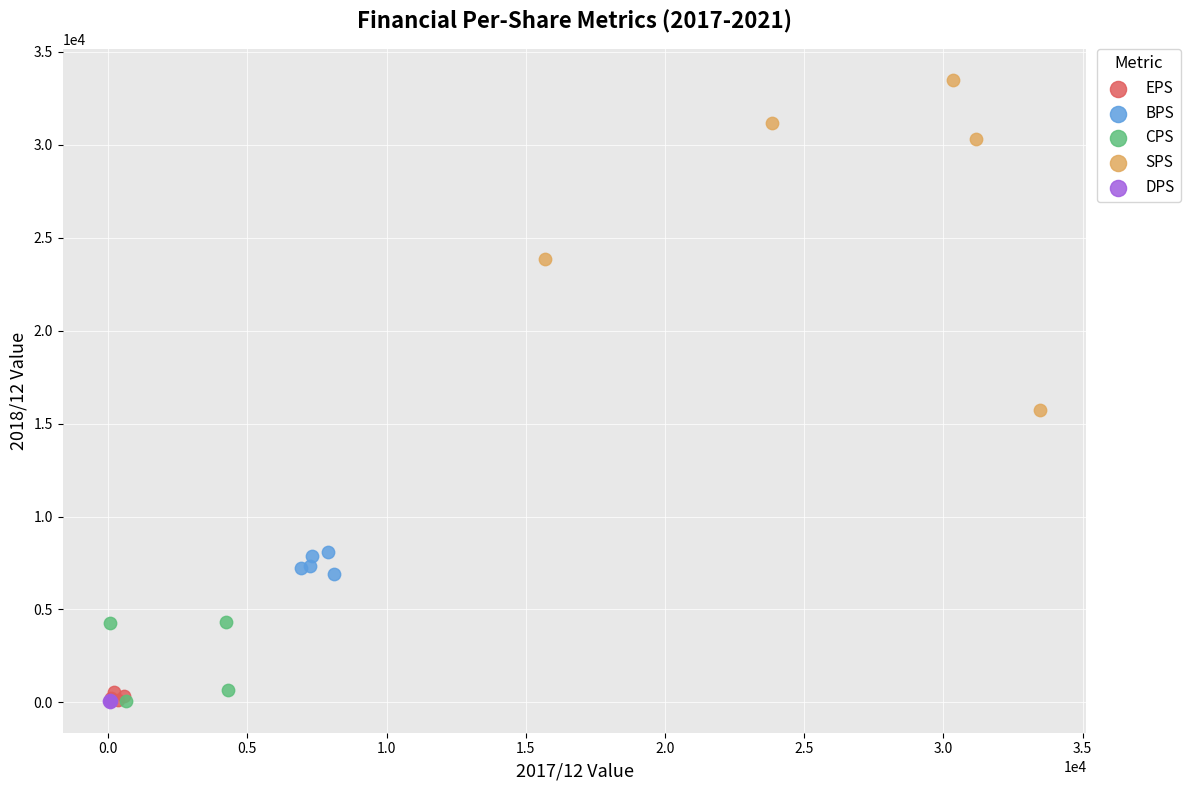

What are all the series names shown in the legend?

EPS, BPS, CPS, SPS, DPS